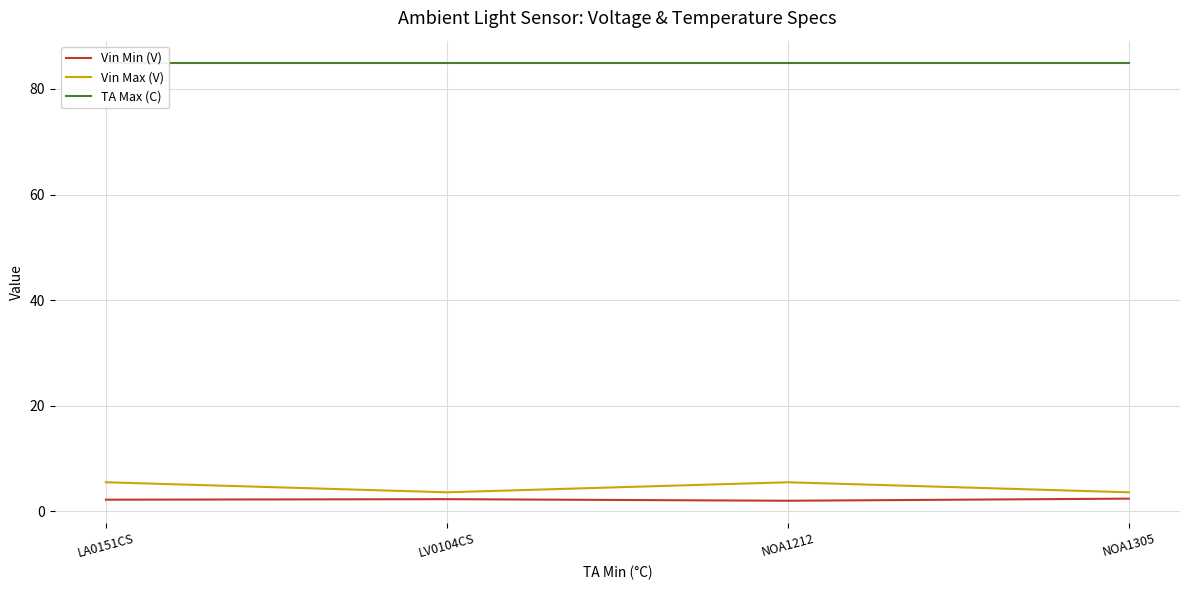

True or false: Vin Min (V) has more than 0 interior local peaks.

True